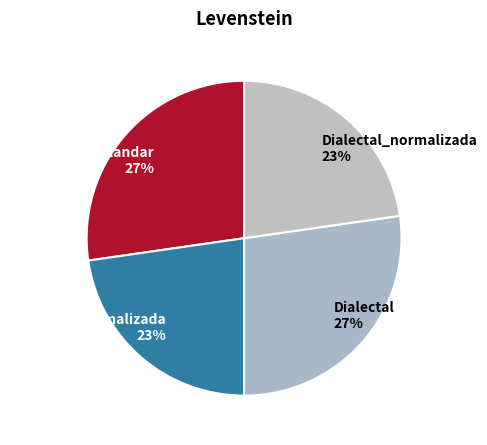

Approximately how many times larger is the value at Dialectal compared to Estandar_normalizada?

1.2